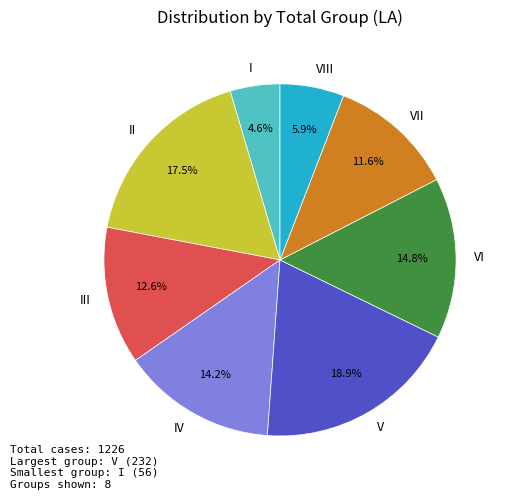

True or false: I accounts for 5% of the total.

True